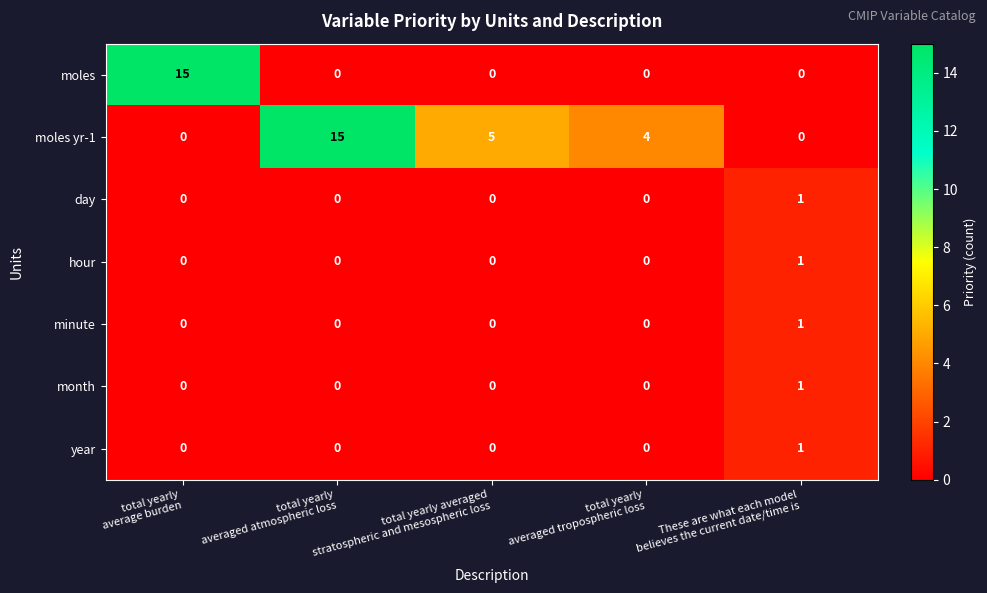

What is the greatest value displayed?

15